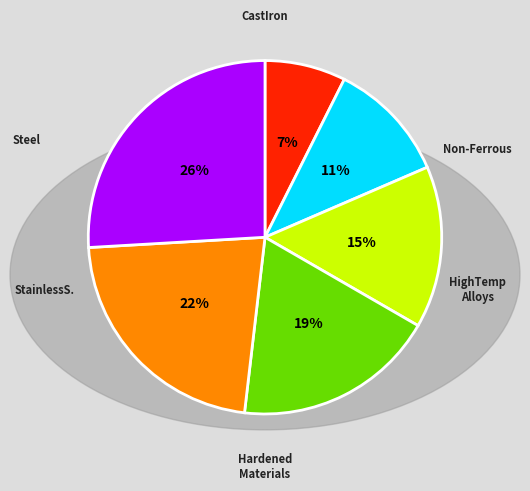

Is there any slice that represents more than half of the pie?

No